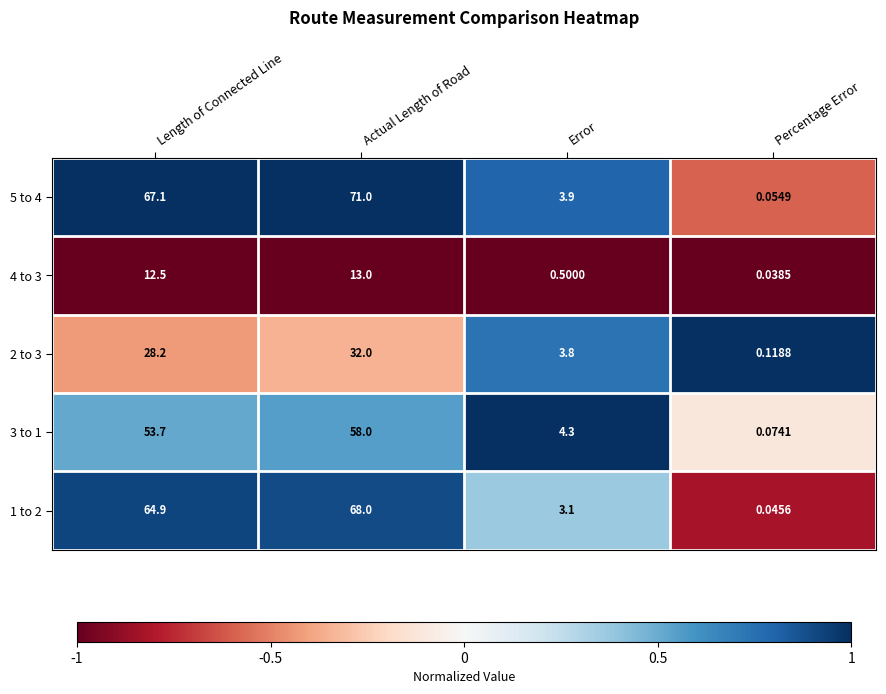

Which category has the highest value in the 4 to 3 series?

Actual Length of Road